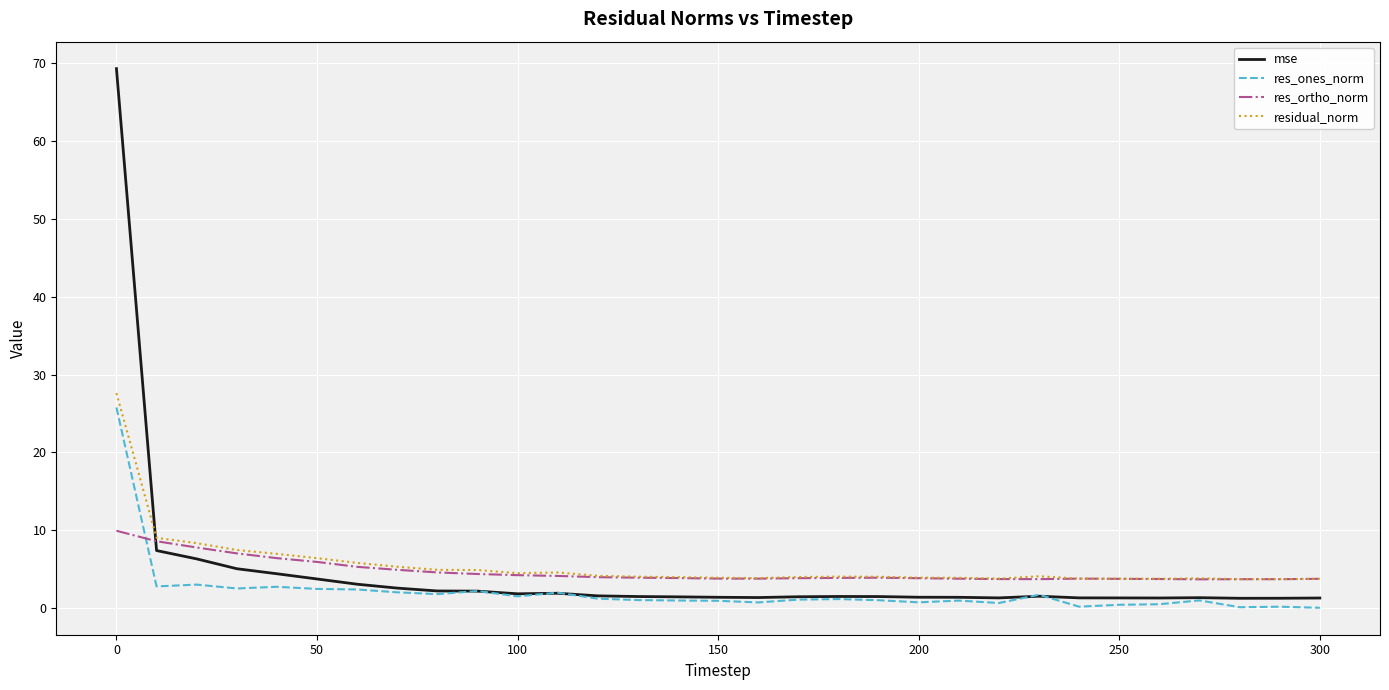

Which series has the largest range (max minus min)?

mse